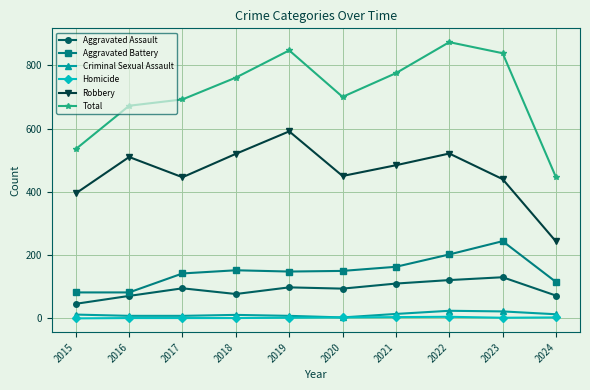

How many values in the Total series are below 761?

5